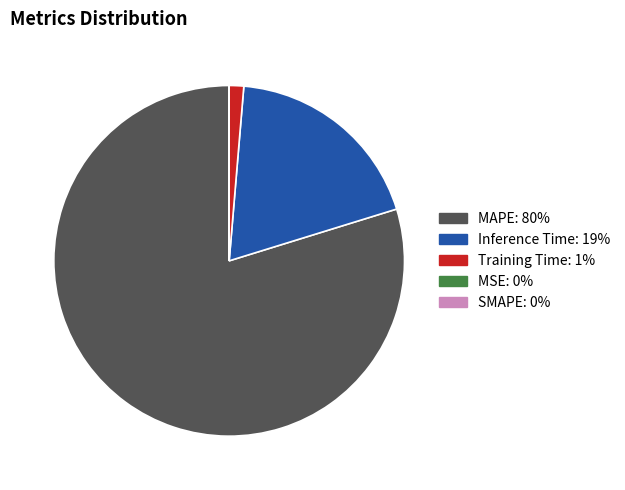

True or false: Inference Time accounts for 19% of the total.

True